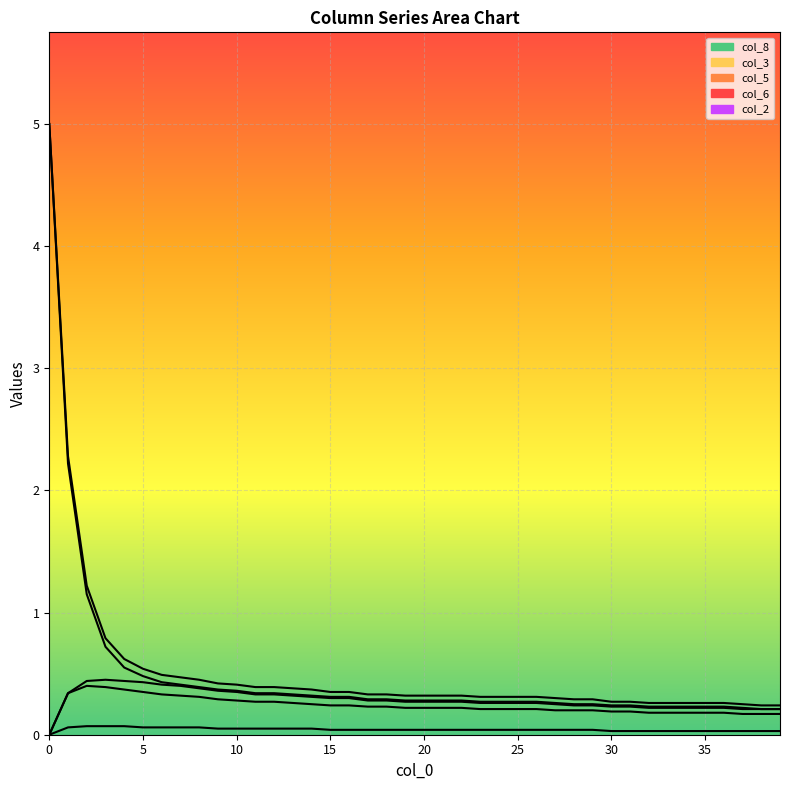

What is the average value of the col_6 series?

0.5